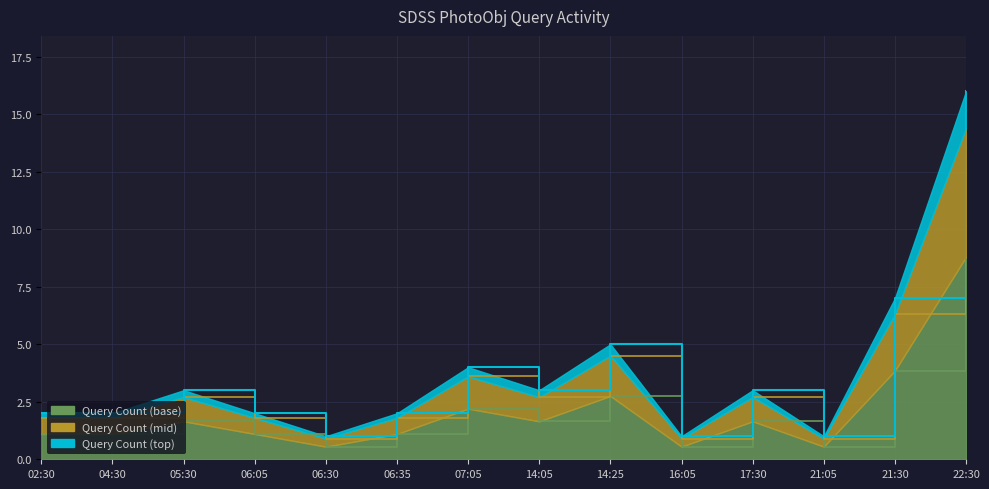

List the labels in order of value, smallest first.

06:30, 16:05, 21:05, 02:30, 04:30, 06:05, 06:35, 05:30, 14:05, 17:30, 07:05, 14:25, 21:30, 22:30